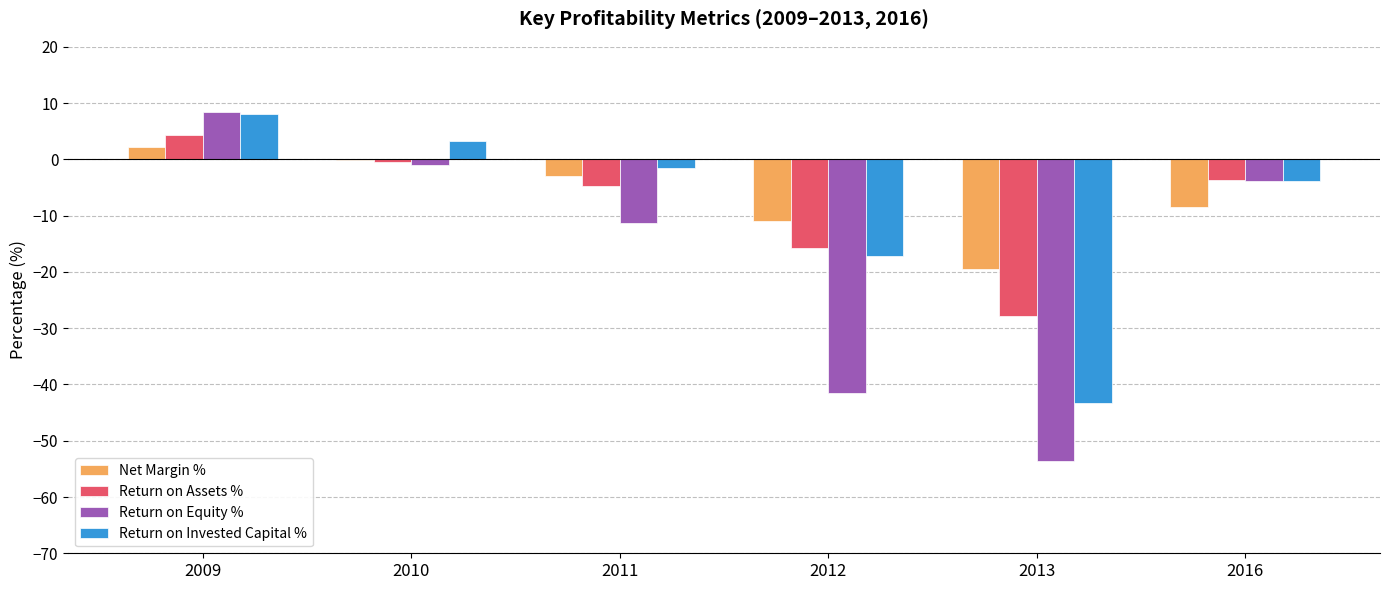

True or false: Return on Invested Capital % has a value of -17.2 at 2012.

True